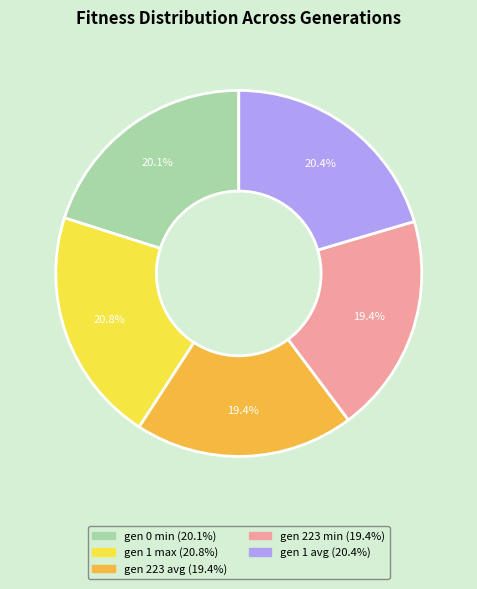

Does gen 0 min represent more than half of the total?

No